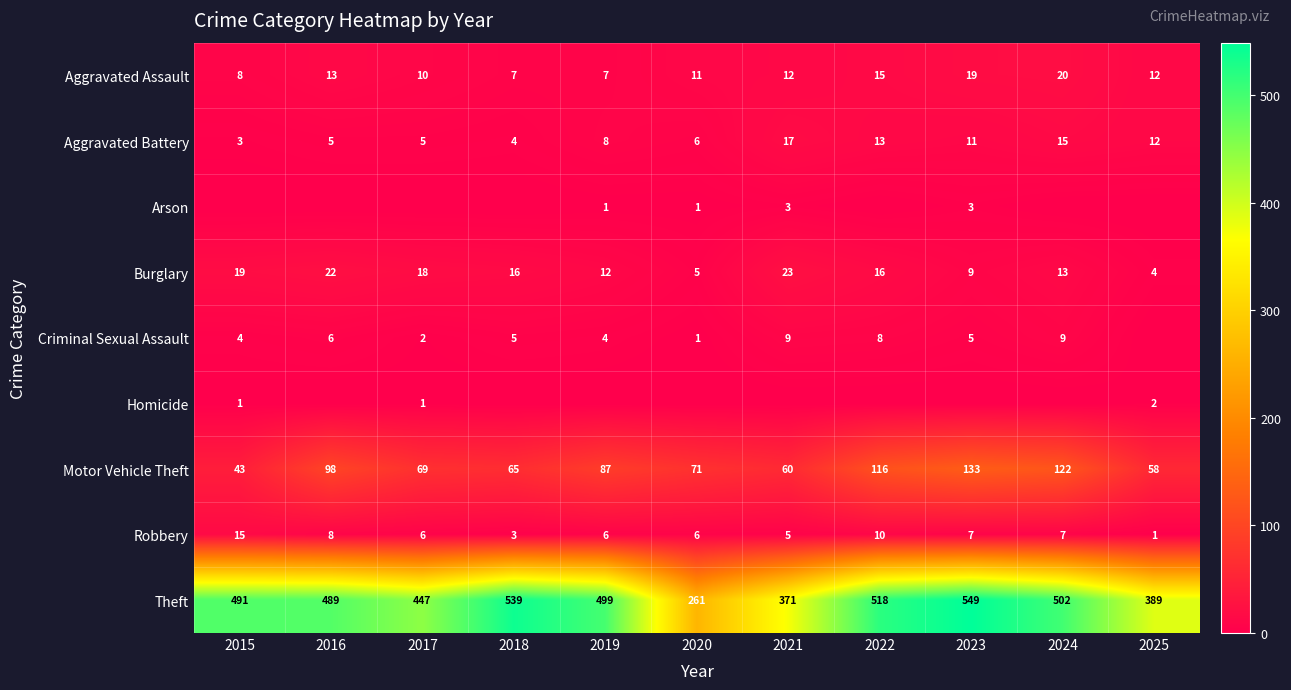

At how many categories does at least one series exceed 2?

11